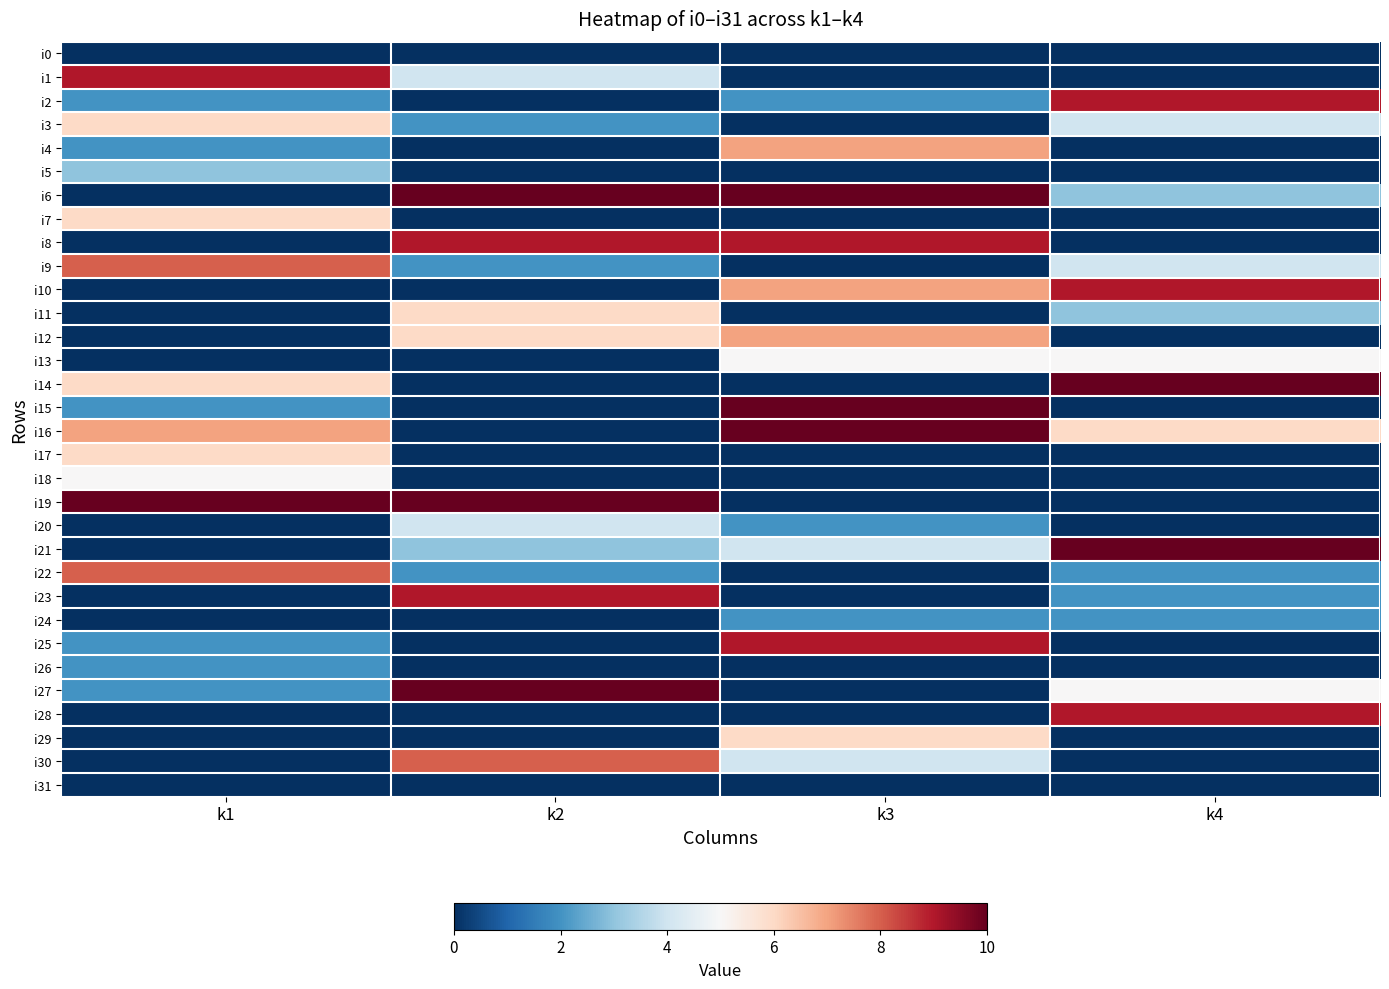

At which category is the sum across all series the highest?

k3